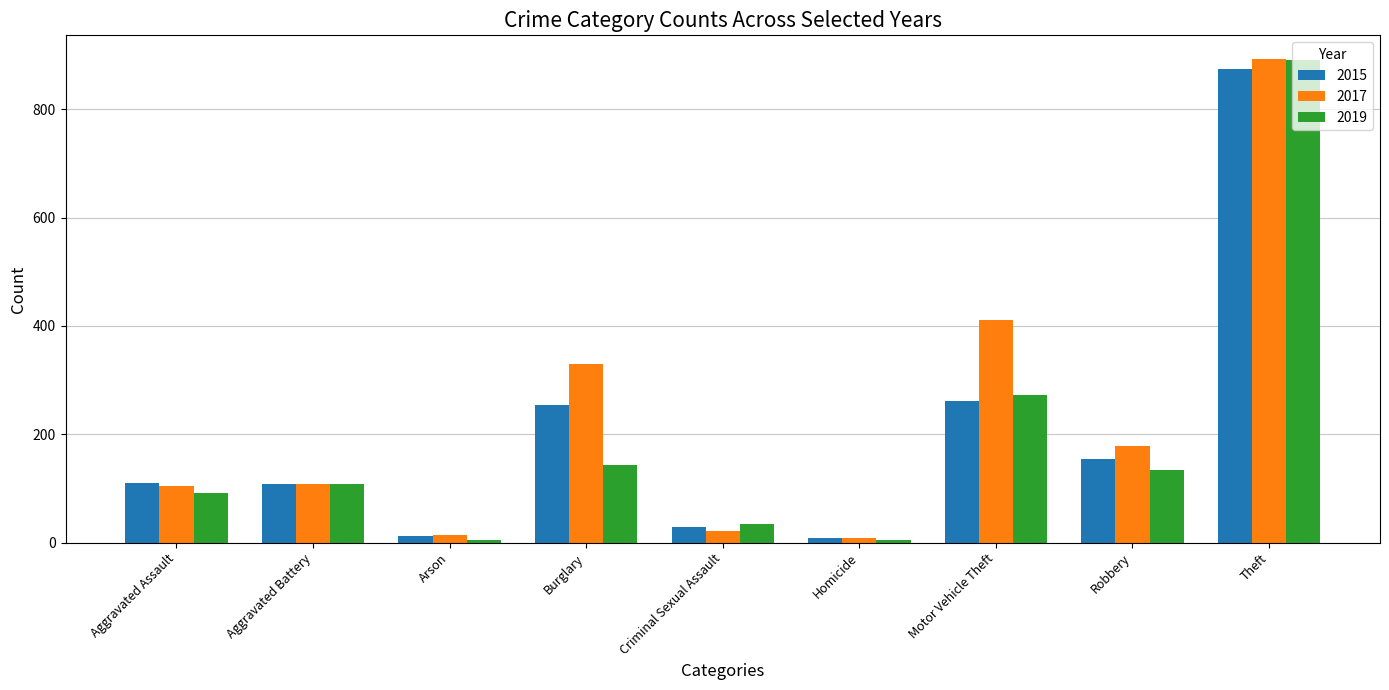

How many data points does each series have?

9